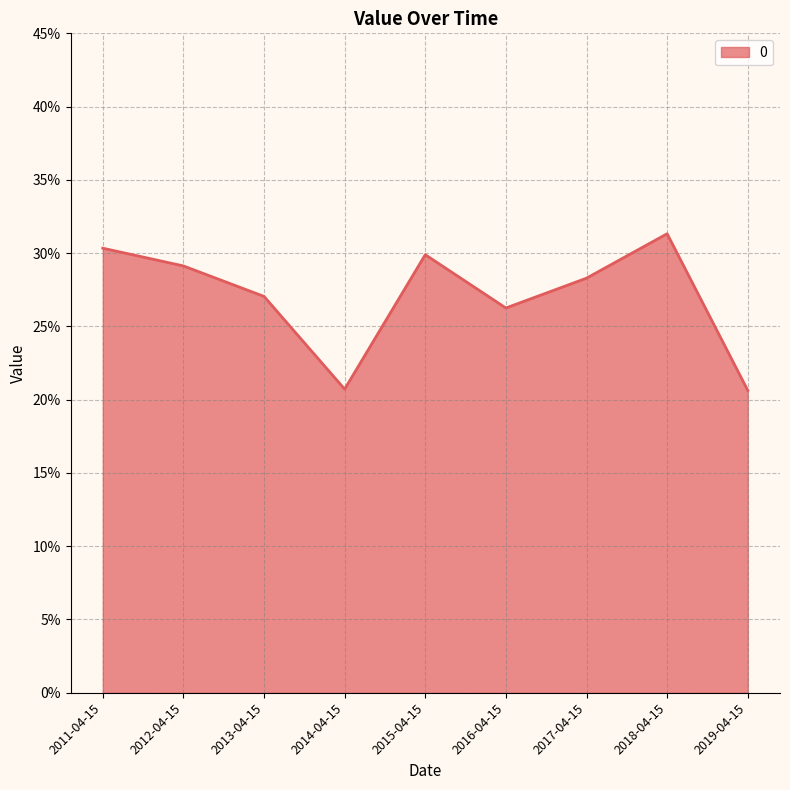

How many lines are shown in the chart?

1